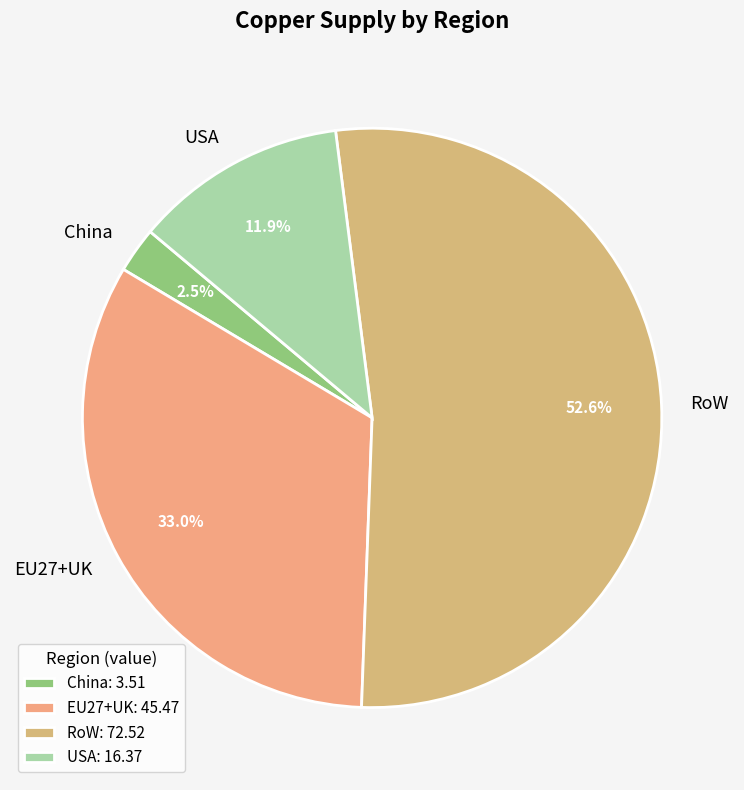

Which category has the biggest portion of the pie?

RoW